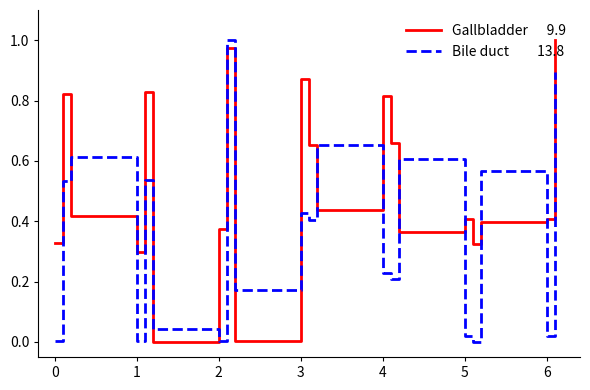

Is this an area chart (filled region under the line)?

No